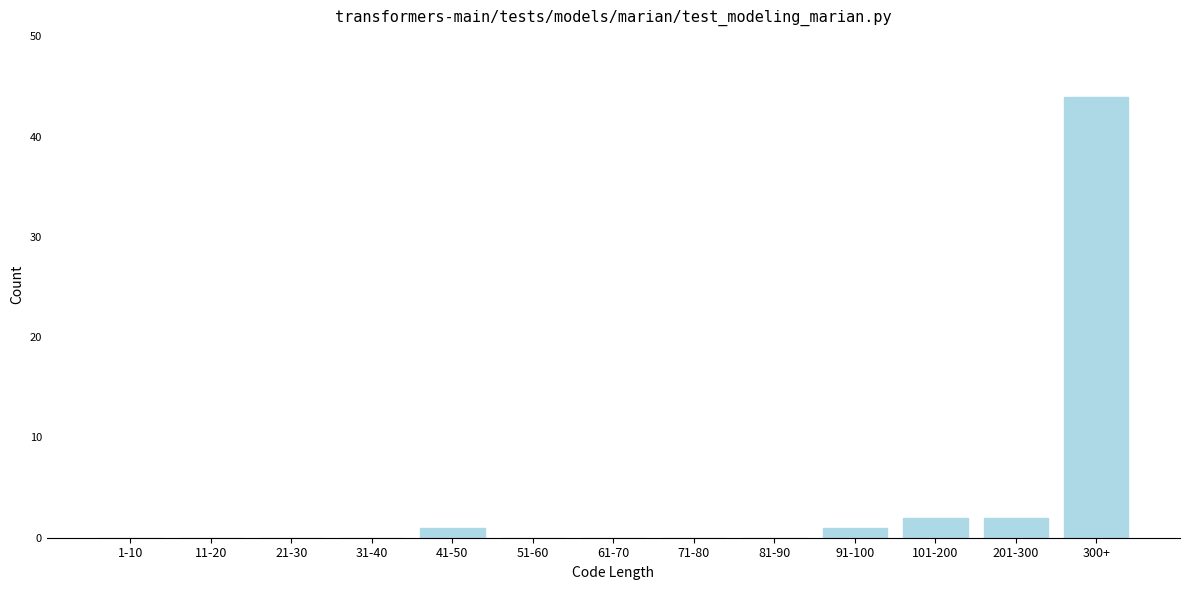

Reading left to right, list all the values displayed in this chart.

1-10=0	11-20=0	21-30=0	31-40=0	41-50=1	51-60=0	61-70=0	71-80=0	81-90=0	91-100=1	101-200=2	201-300=2	300+=44